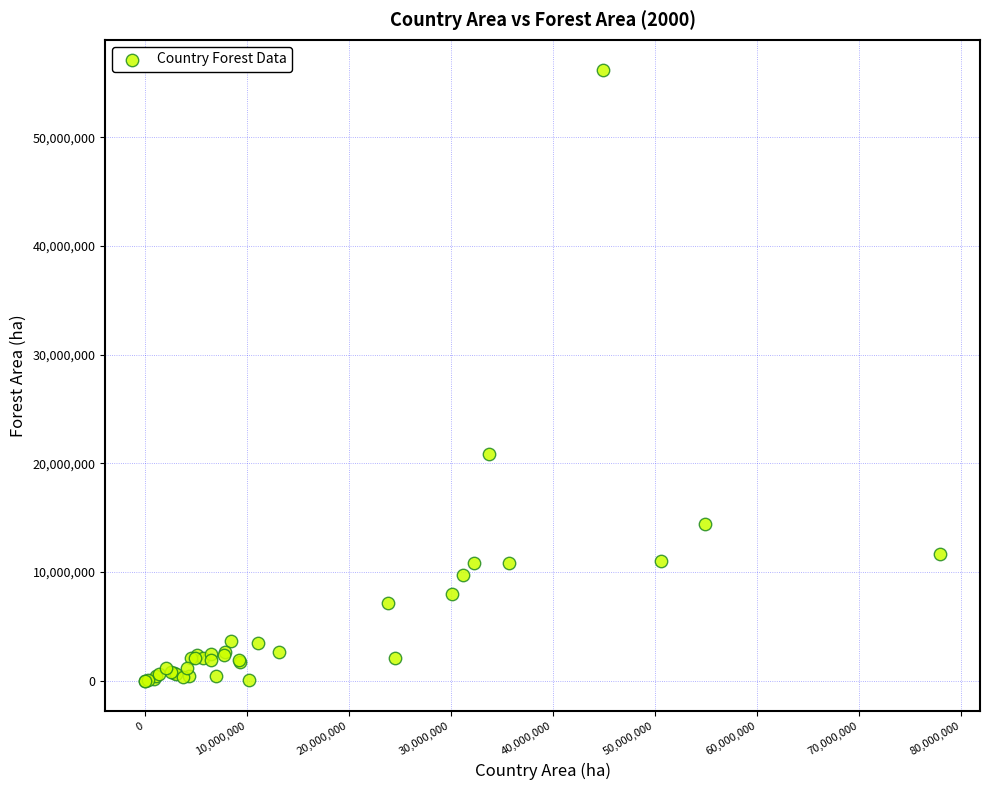

What Y value in the scatter plot is closest to 28078029?

20881591